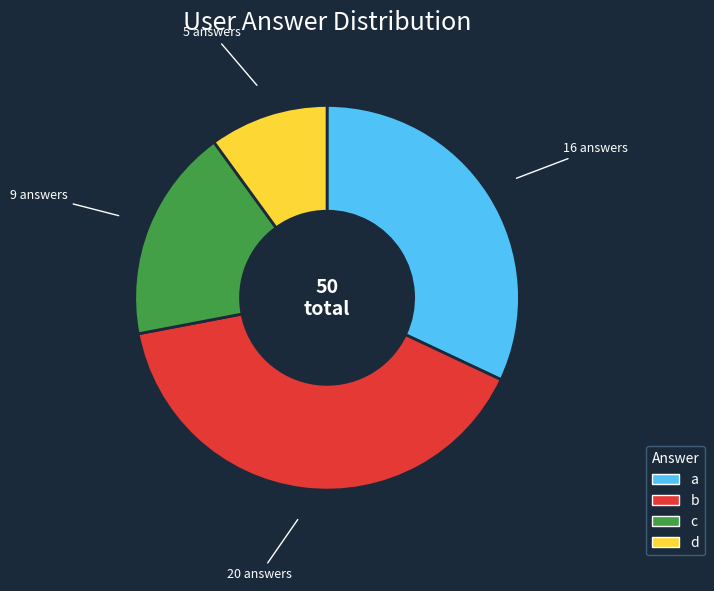

Is the sum of c and b greater than half?

Yes